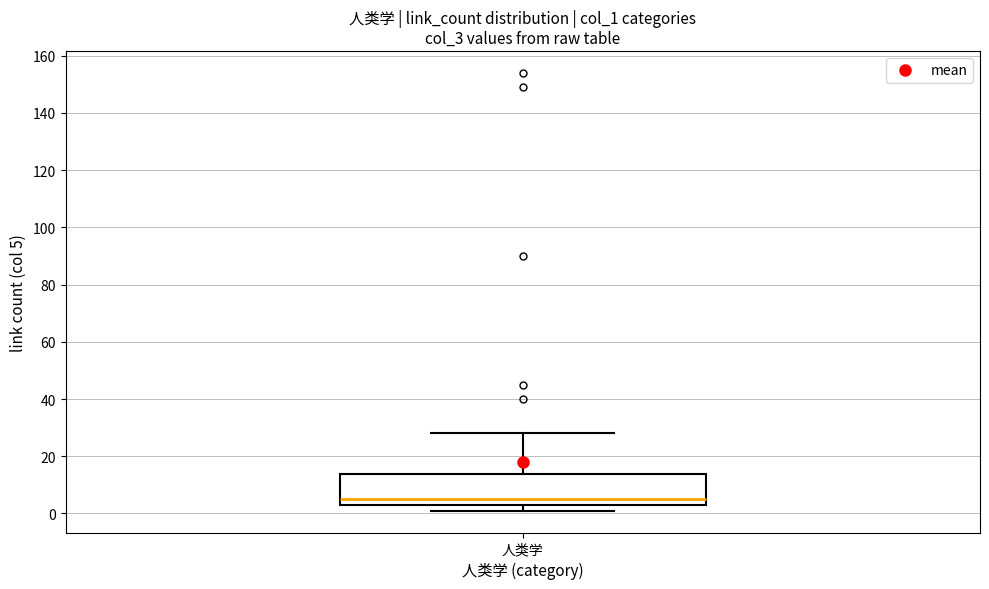

Where does the upper whisker of the box for 人类学 end on the y-axis? The values are not printed on the chart, so give them approximately, as read against the axis.

28